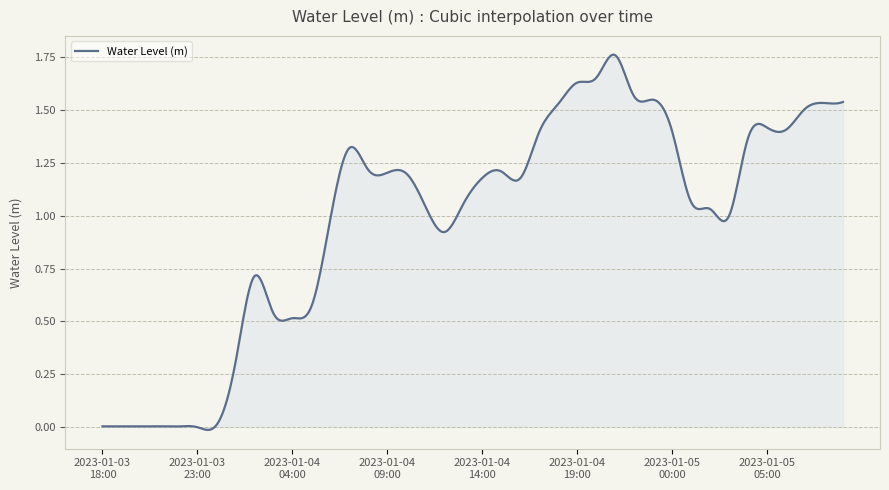

Where is the data nearest to the value 0?

2023-01-03 23:00